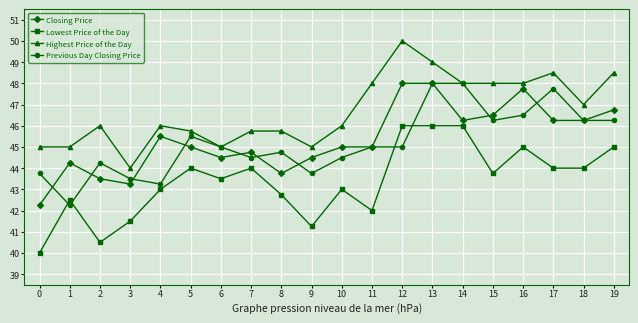

True or false: Highest Price of the Day has more than 0 points higher than both neighbors.

True